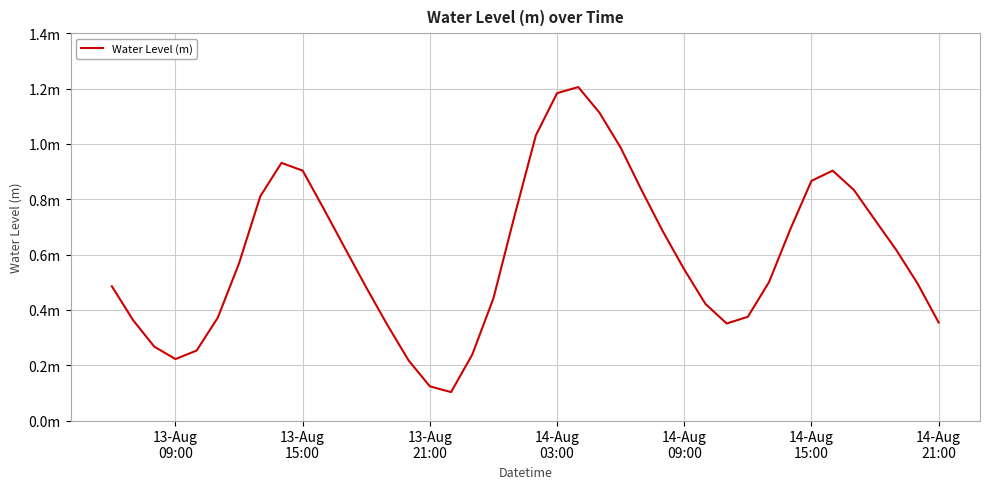

Does the chart have visible grid lines?

Yes